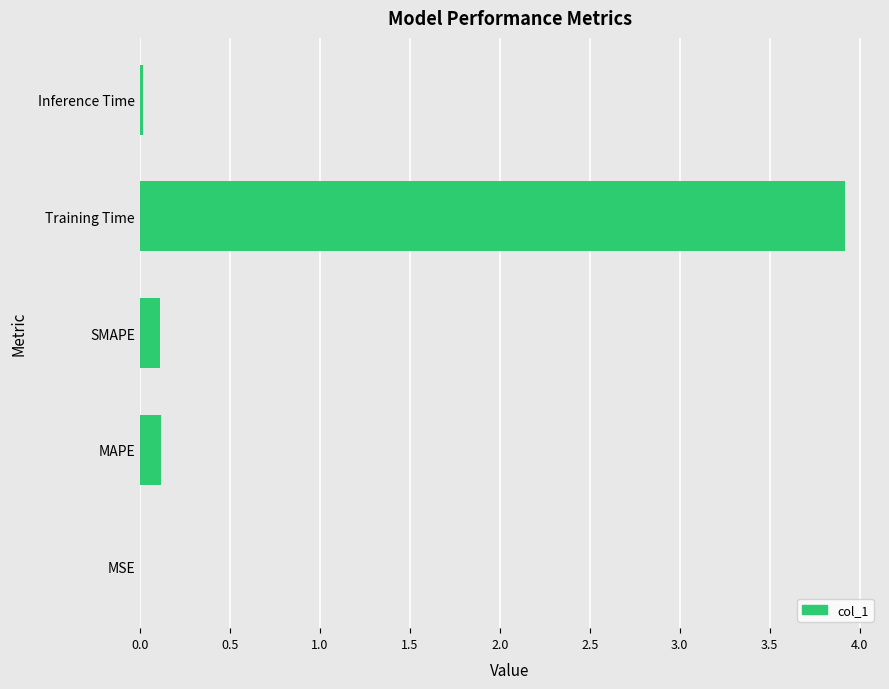

Between SMAPE and Training Time, which is larger?

Training Time